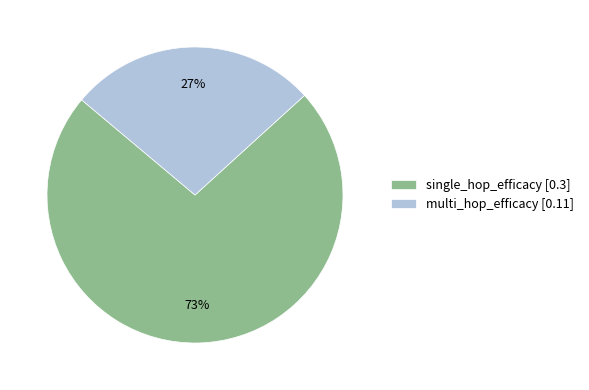

Count the number of slices in the pie.

2